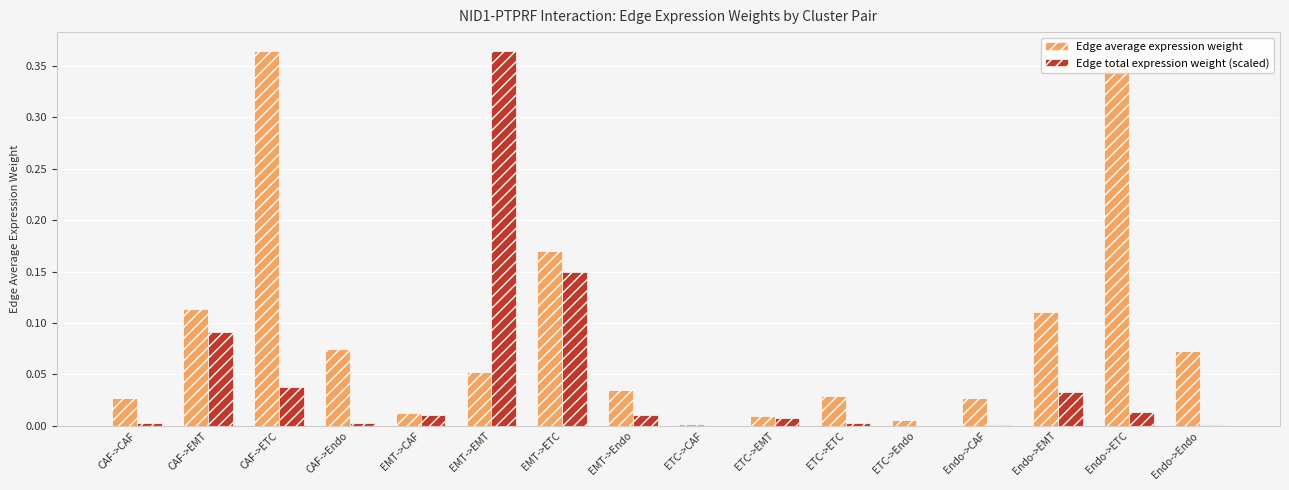

Which series changed the most between CAF->CAF and CAF->Endo?

Edge average expression weight